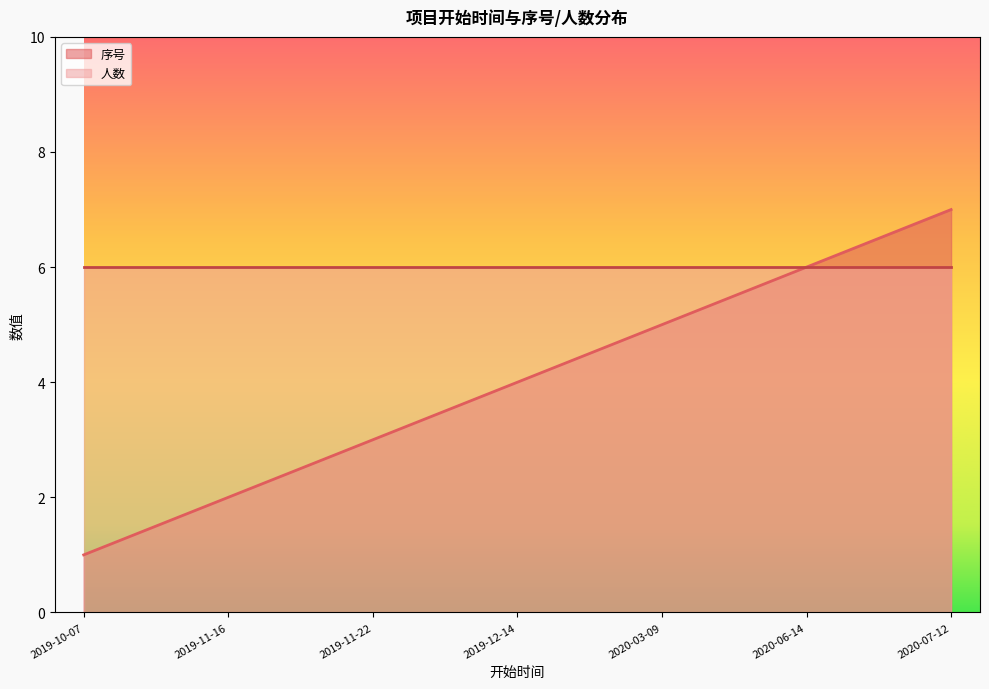

Is it true that the value at 2019-11-16 is 2?

True